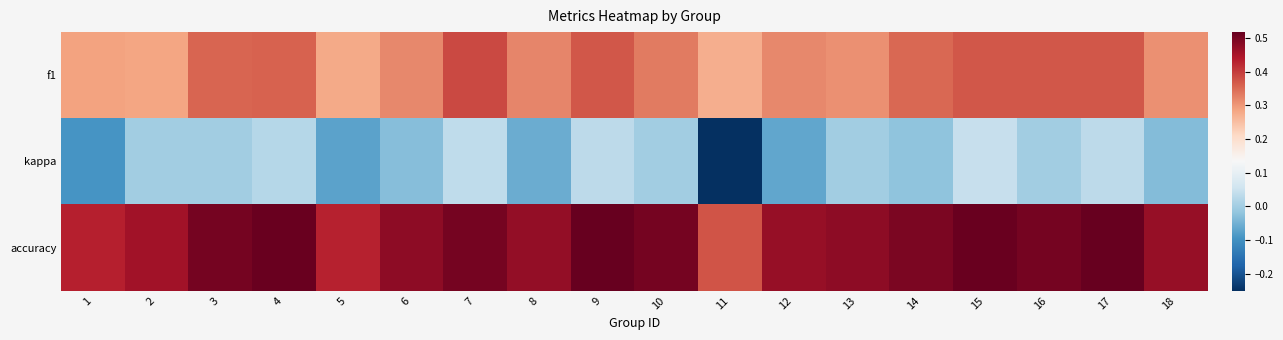

Which series has the widest spread of values?

kappa